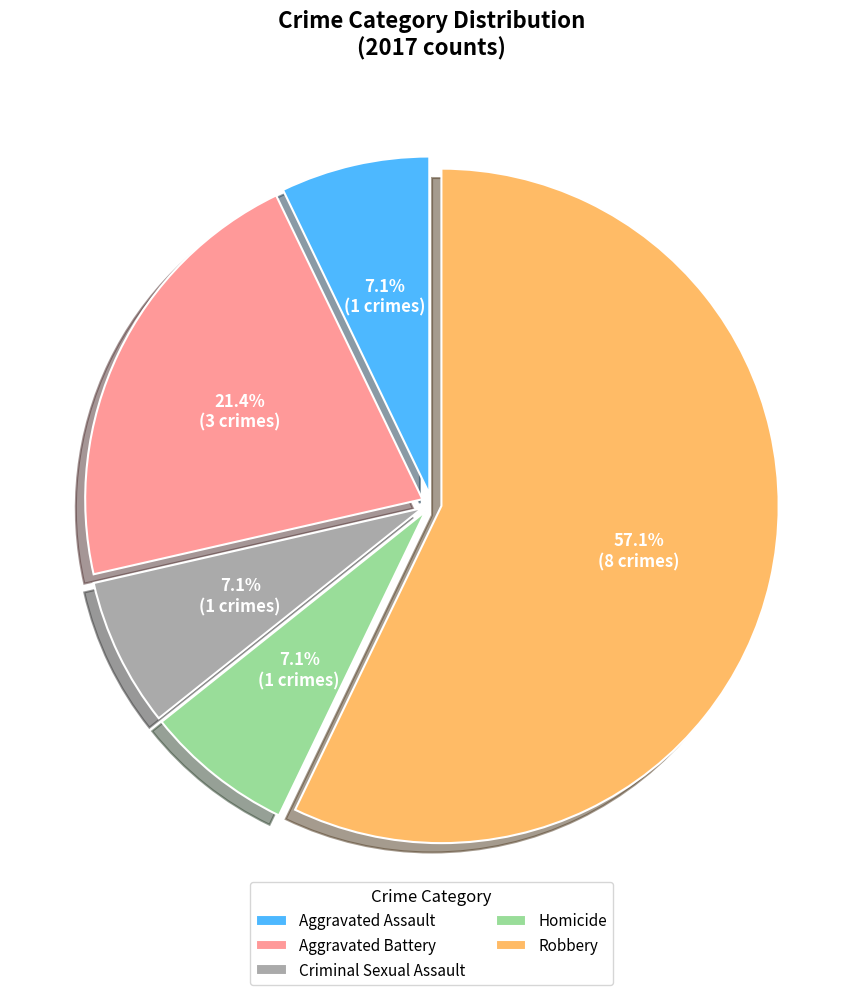

Is it true that Aggravated Assault is 1% of the pie?

False